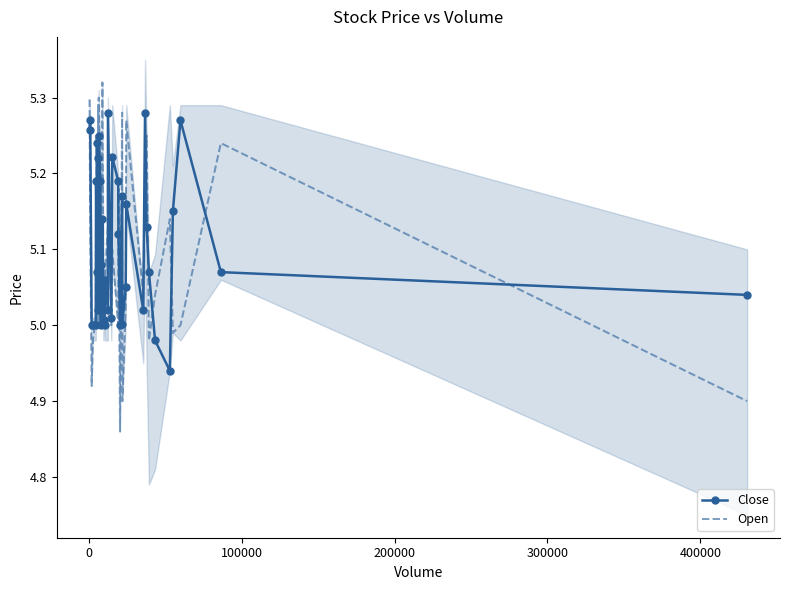

Reading left to right, what are all the values shown in this chart?

Close: 5.3	5.3	5.0	5.0	5.0	5.2	5.1	5.2	5.0	5.2	5.1	5.2	5.2	5.0	5.1	5.1	5.0	5.0	5.1	5.0	5.3	5.0	5.2	5.2	5.1	5.0	5.2	5.0	5.0	5.2	5.0	5.3	5.1	5.1	5.0	4.9	5.2	5.3	5.1	5.0
Open: 5.3	5.1	4.9	5.0	5.0	5.2	5.1	5.2	5.0	5.3	5.0	5.3	5.1	5.0	5.1	5.3	5.0	5.0	5.1	5.1	5.2	5.0	5.1	5.0	5.2	4.9	5.3	4.9	5.0	5.3	5.0	5.2	5.2	5.0	5.0	5.1	5.0	5.0	5.2	4.9